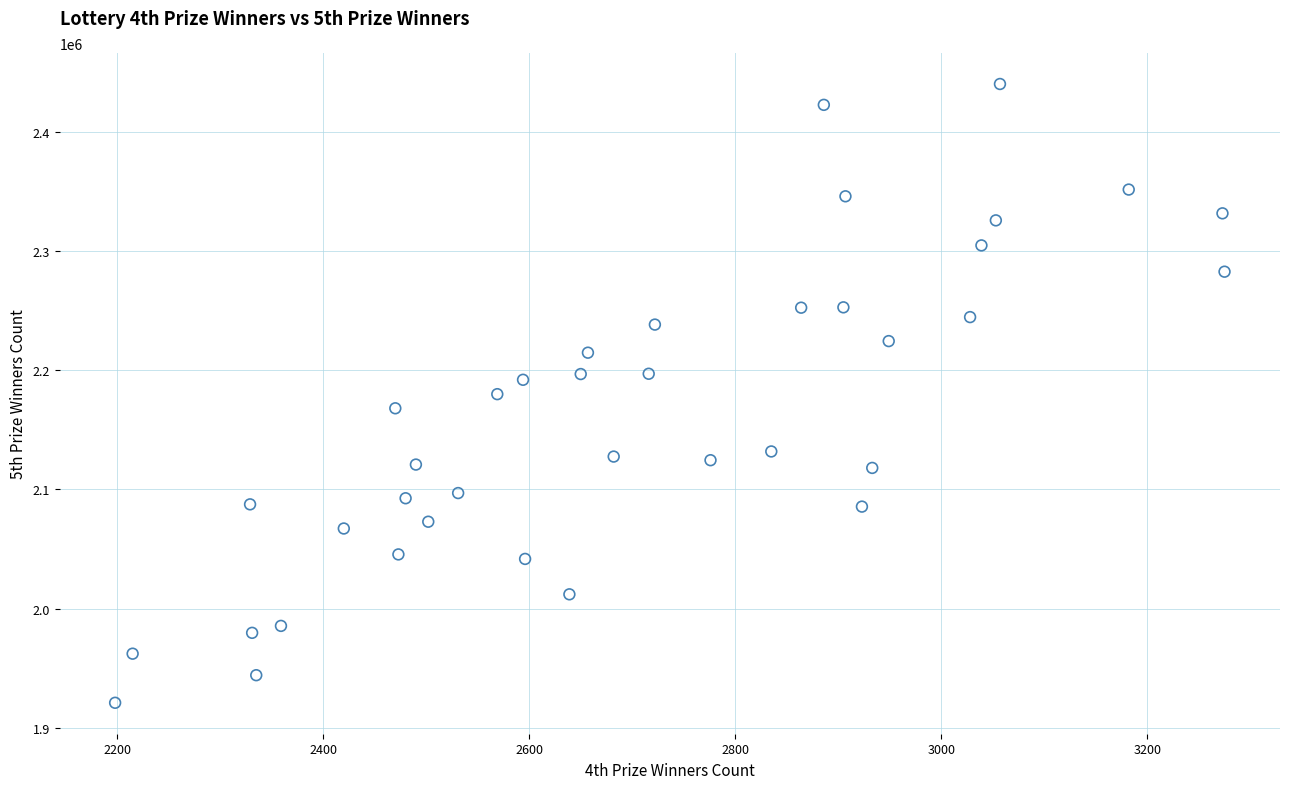

What is the range of Y values (max minus min)?

519603